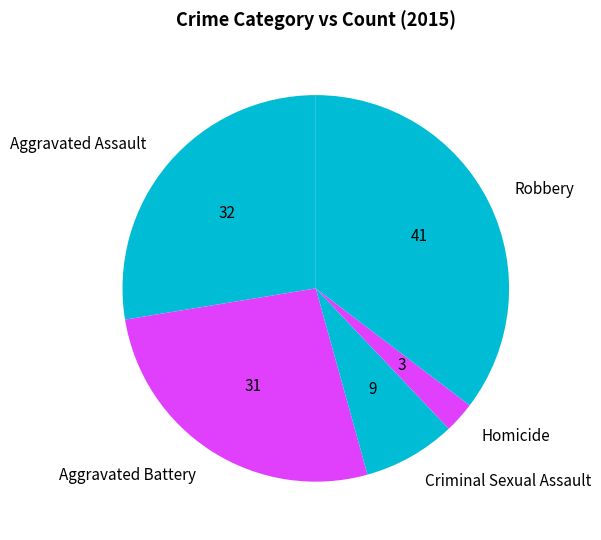

How many segments does this pie chart have?

5